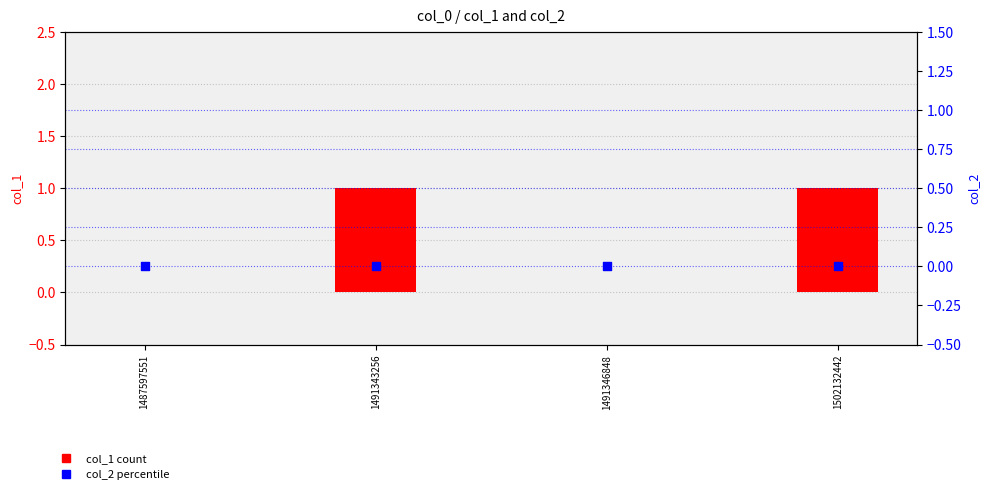

At how many categories does at least one series exceed 0?

2